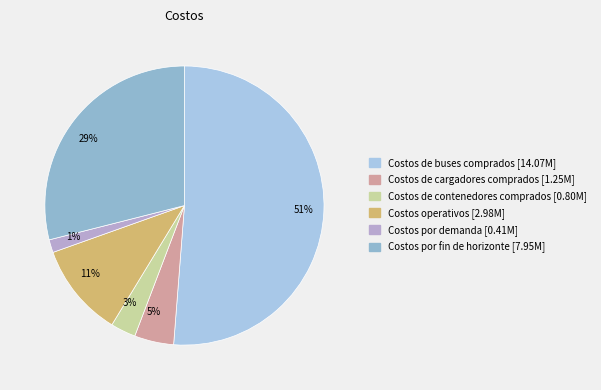

What is the largest slice in the pie chart?

51%